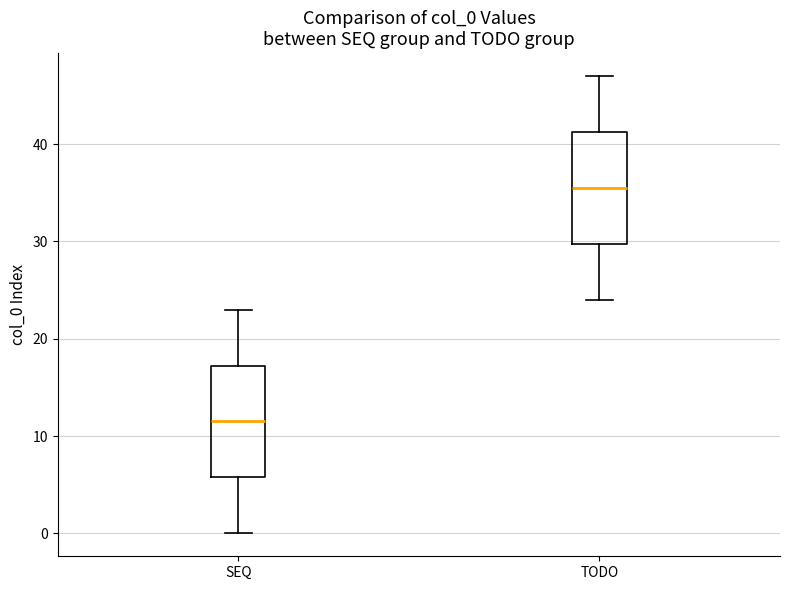

Reading left to right, transcribe this box plot: for each box, give where its median line is, the range the box spans, and where its two whiskers end, as read against the y-axis. The values are not printed on the chart, so give them approximately, as read against the axis.

SEQ: median 12, box 6 to 17, whiskers 0 to 23
TODO: median 36, box 30 to 41, whiskers 24 to 47